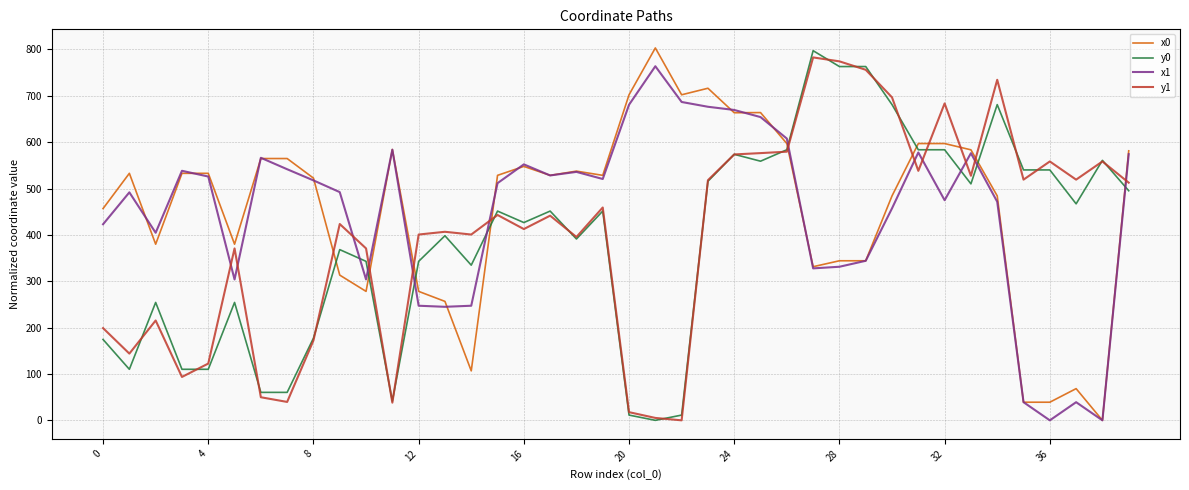

True or false: x1 and y1 cross at least once.

True